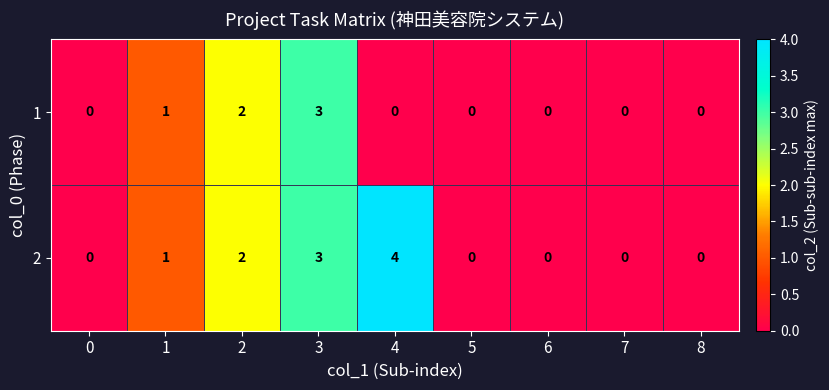

What is the difference between the maximum and second lowest values in the 2 series?

4